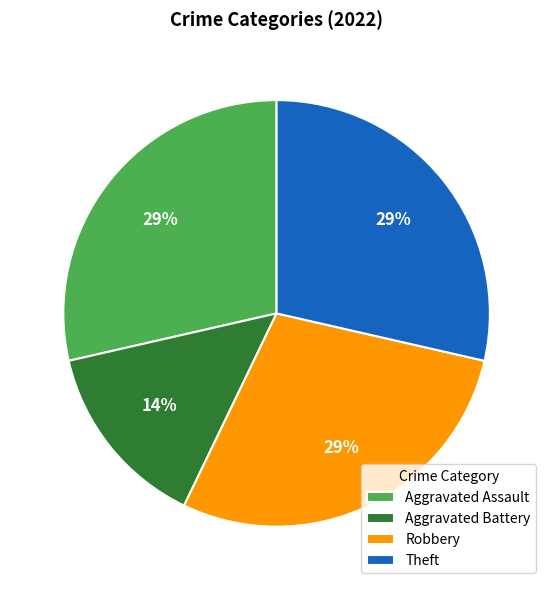

To the nearest percent, what is the average slice percentage?

25%